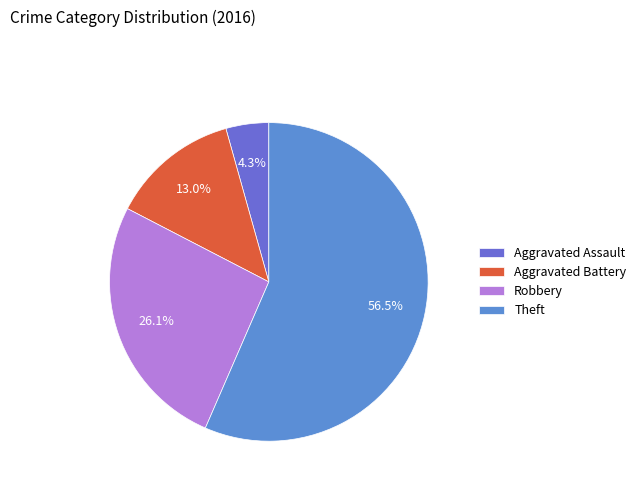

What portion of the pie excludes Aggravated Assault?

95.7%